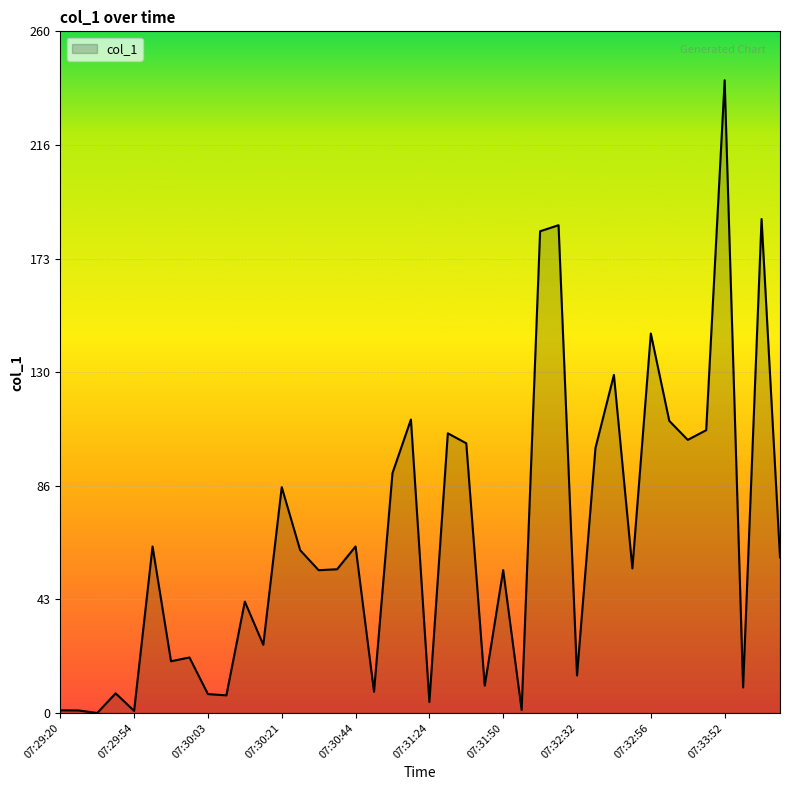

What is the greatest value displayed?

241.3